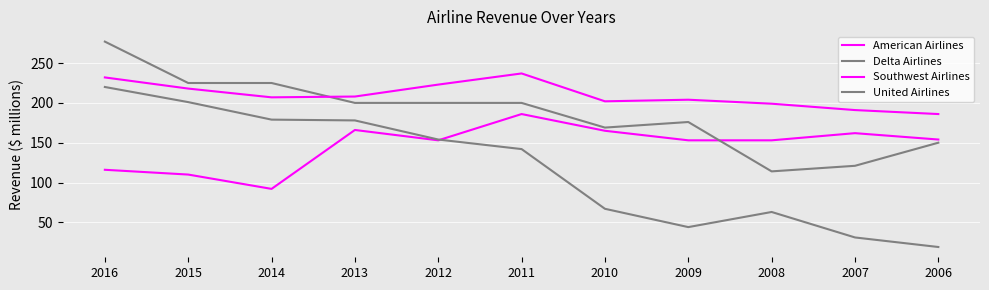

At which category is the sum across all series the highest?

2016